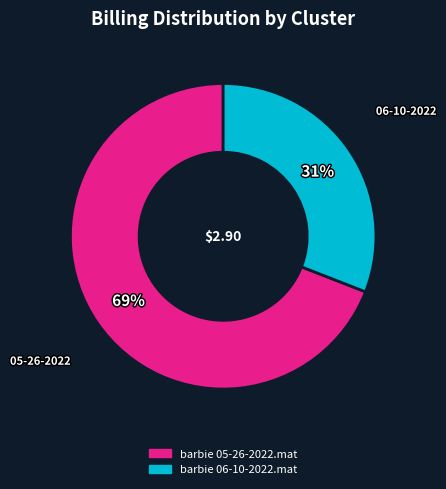

The barbie 06-10-2022.mat slice represents 31% of the pie. True or false?

True